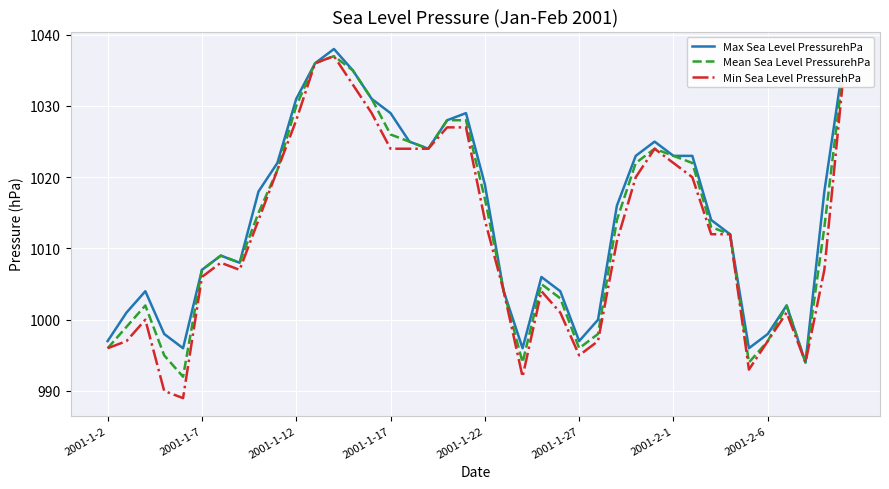

Which series has the largest total across all categories?

Max Sea Level PressurehPa